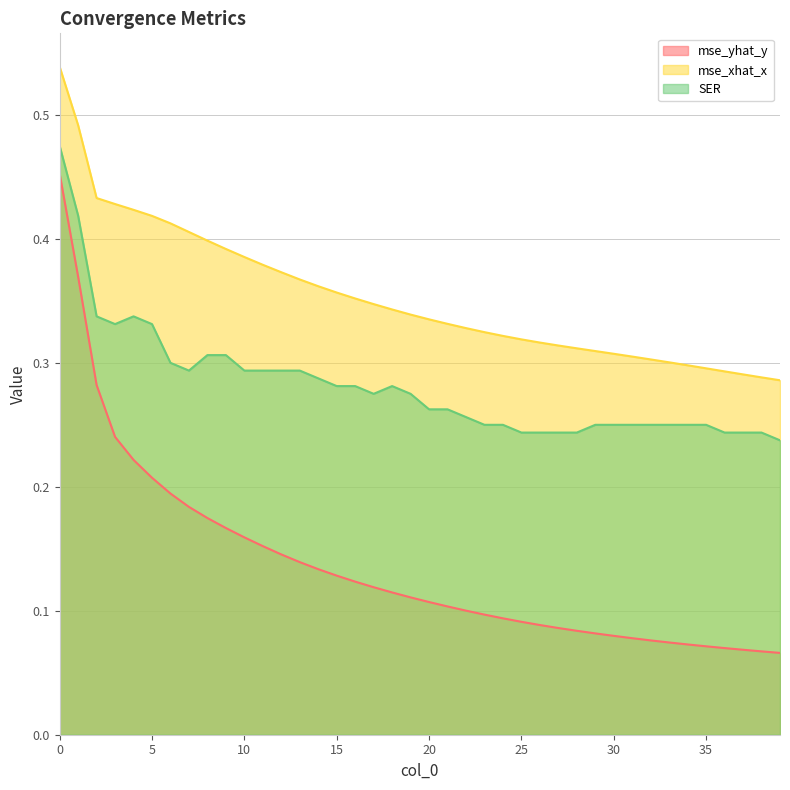

Which series has the widest spread of values?

mse_yhat_y